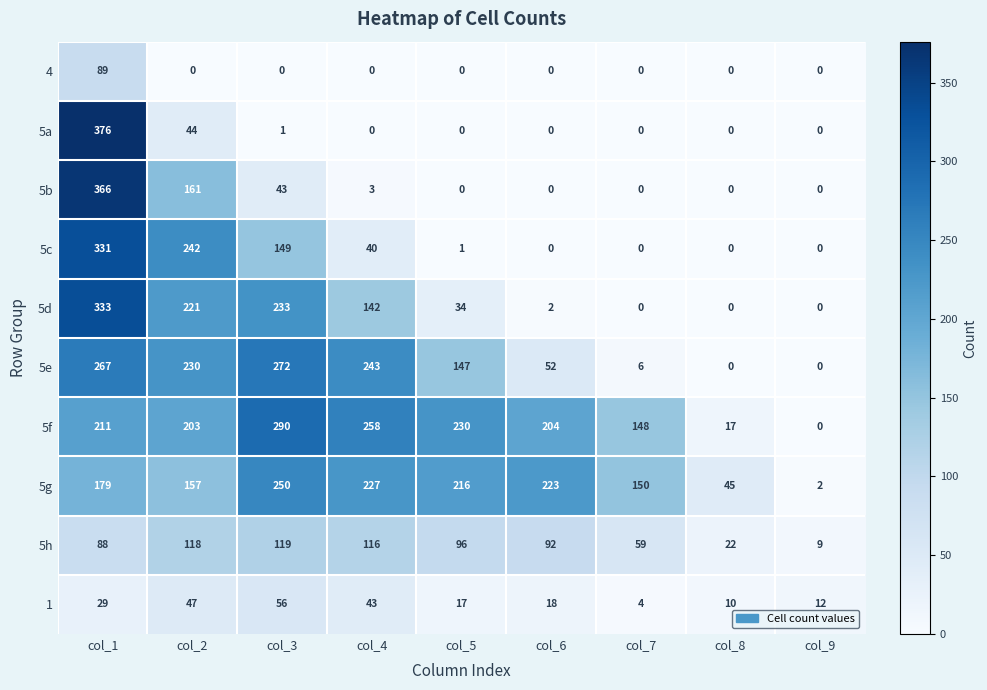

What is the difference between the maximum and minimum values in the 5g series?

248